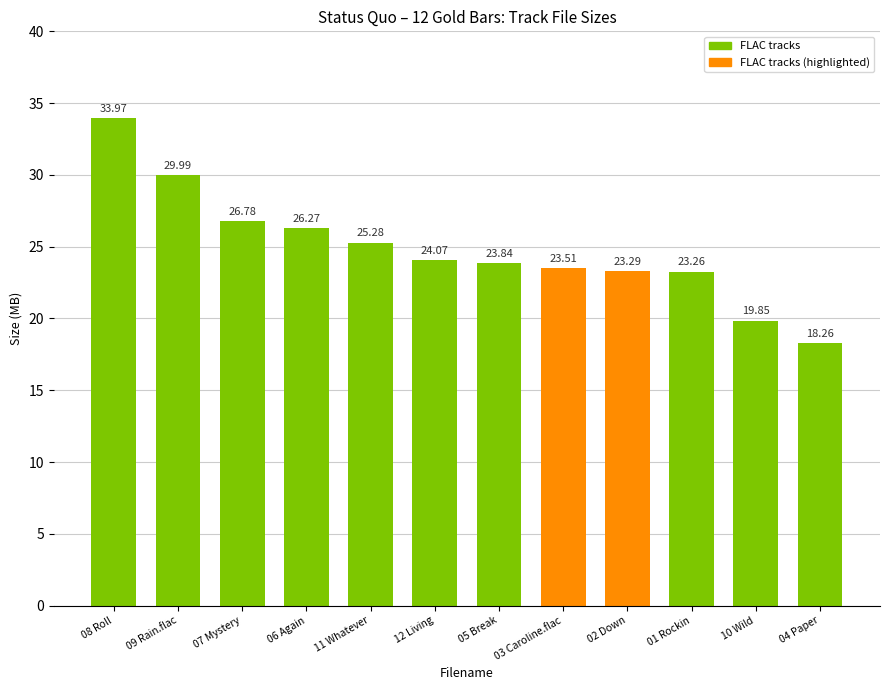

What is the difference between the second highest and minimum values?

11.7